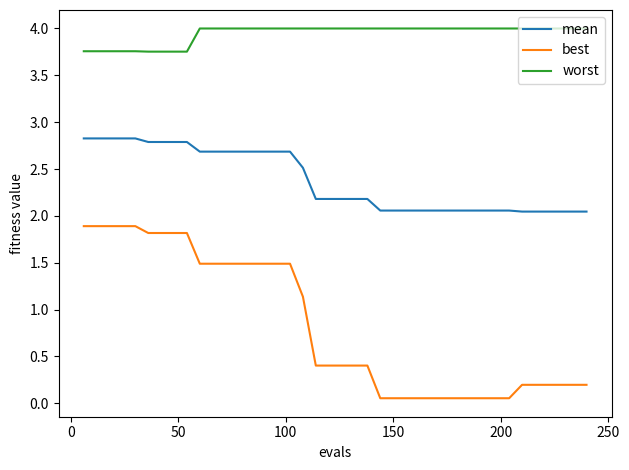

What is the maximum value for best?

1.9